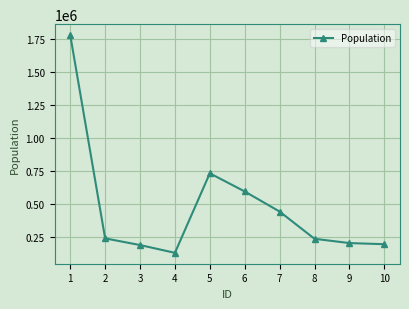

At which label does the data first exceed 237500?

1